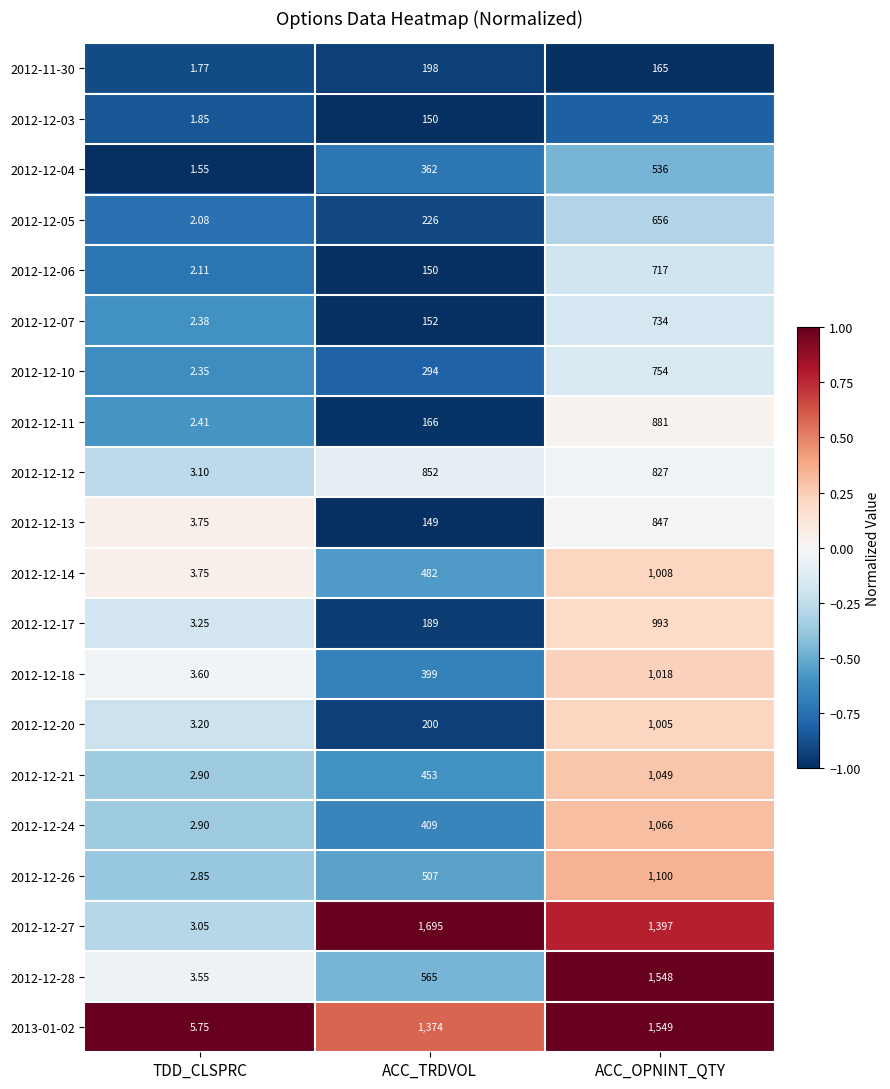

What is the total value across all series at ACC_TRDVOL?

8972.0